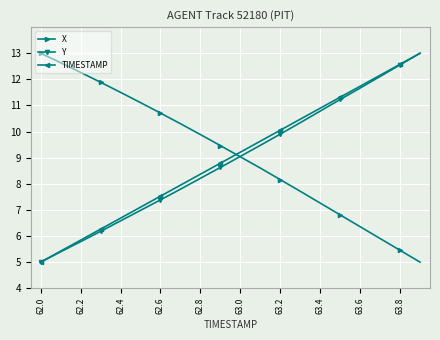

After their last crossing, which series has the higher values: TIMESTAMP or X?

TIMESTAMP